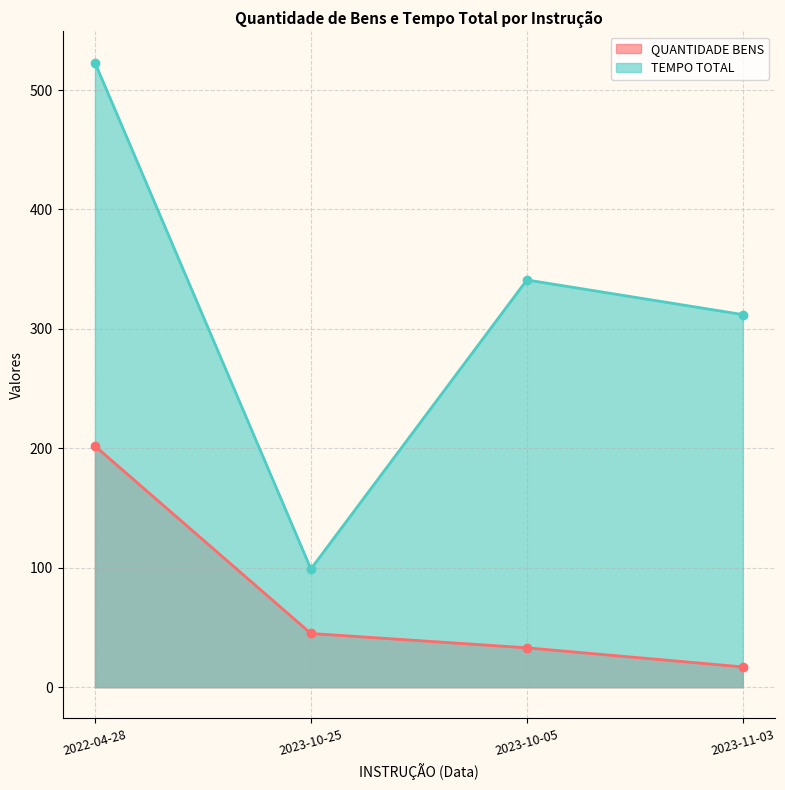

Reading left to right, transcribe all the data shown in this chart.

QUANTIDADE BENS: 202	45	33	17
TEMPO TOTAL: 523	99	341	312